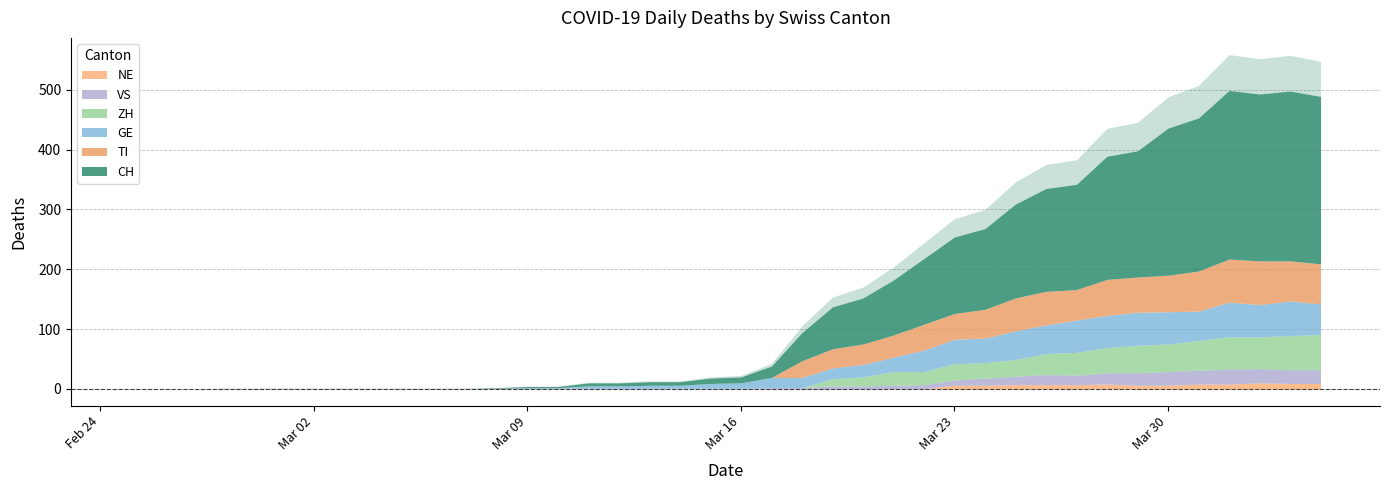

Which label corresponds to the smallest value in the chart?

2020-02-25